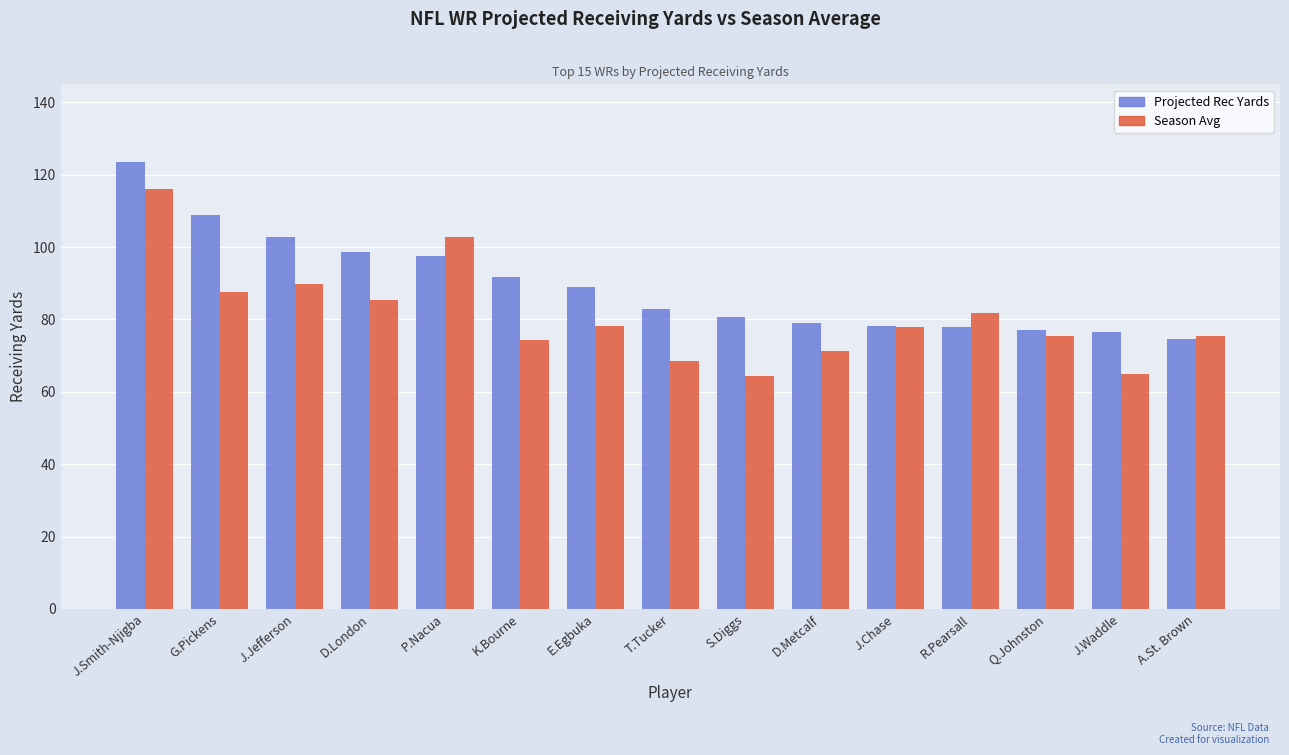

What is the difference between the maximum and minimum values in the Projected Rec Yards series?

48.8